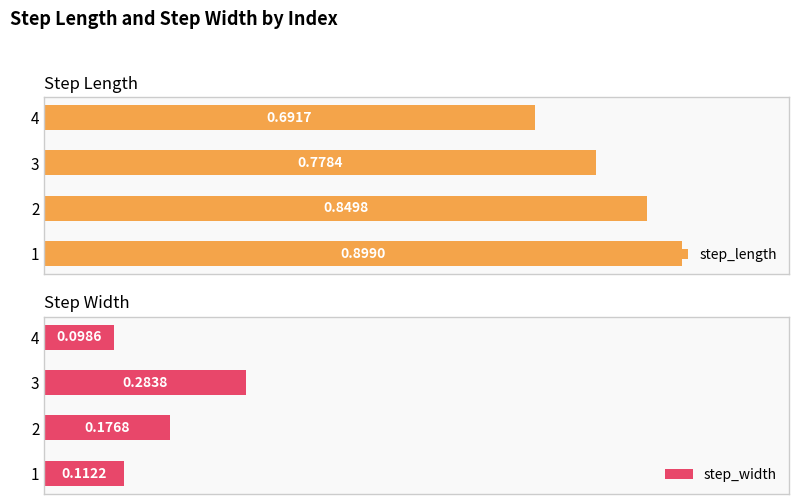

Rank the categories by step_length value from highest to lowest.

1, 2, 3, 4